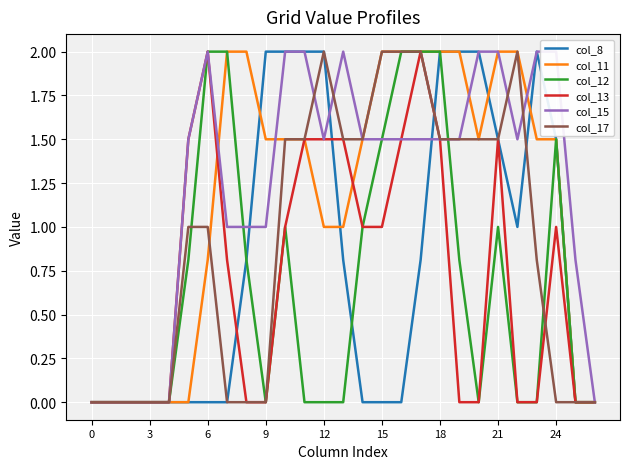

What is the sum of all col_8 values?

22.4